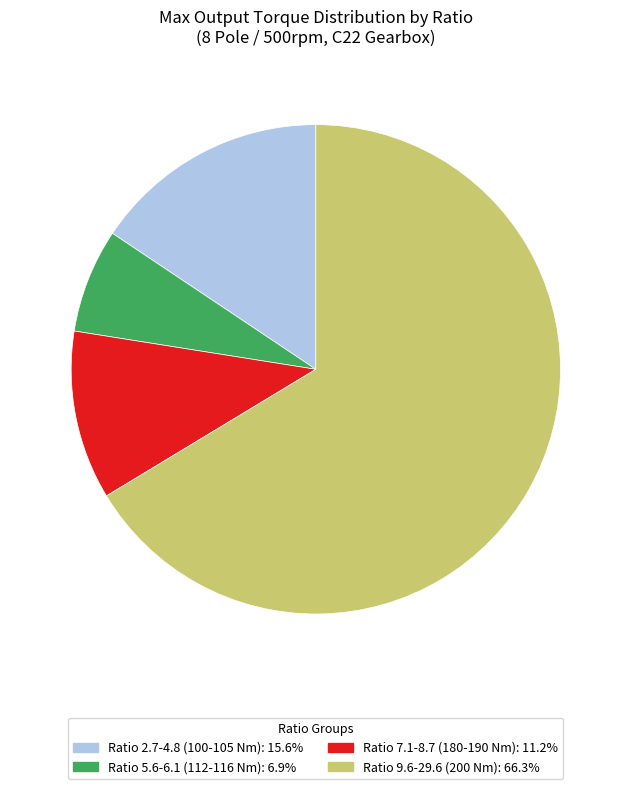

Count the number of slices in the pie.

4